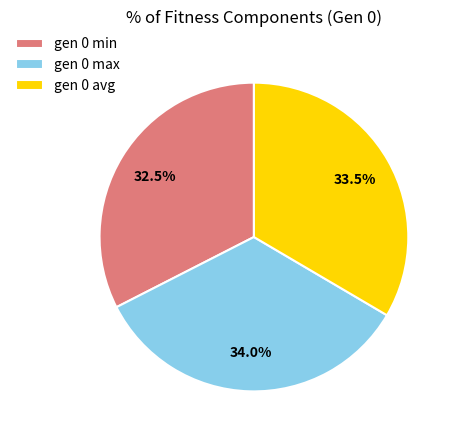

Which has a higher value, gen 0 avg or gen 0 max?

gen 0 max